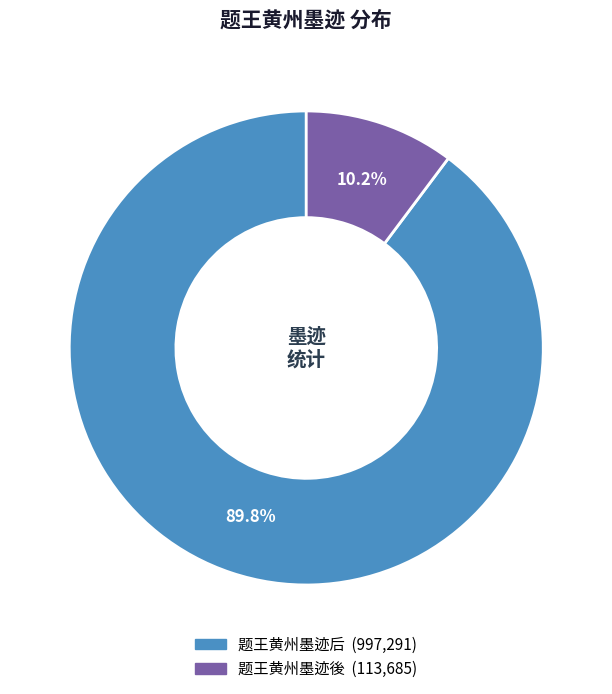

What is the ratio of the value at 题王黄州墨迹后 to the value at 题王黄州墨迹後?

8.8